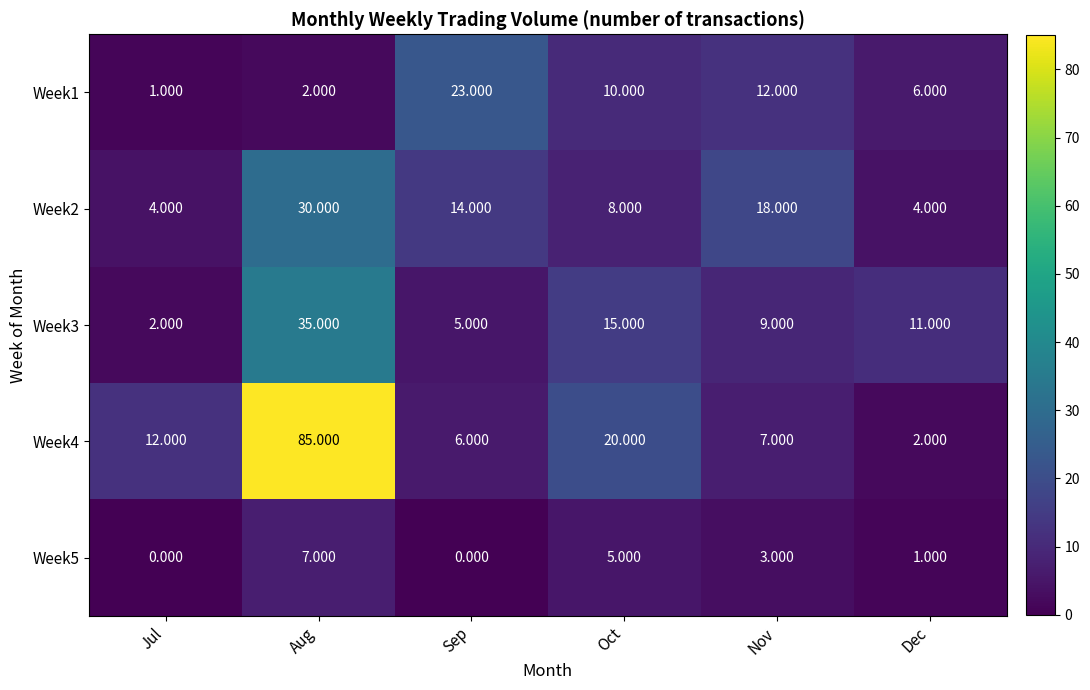

Where does the Week2 series first go above 14?

Aug